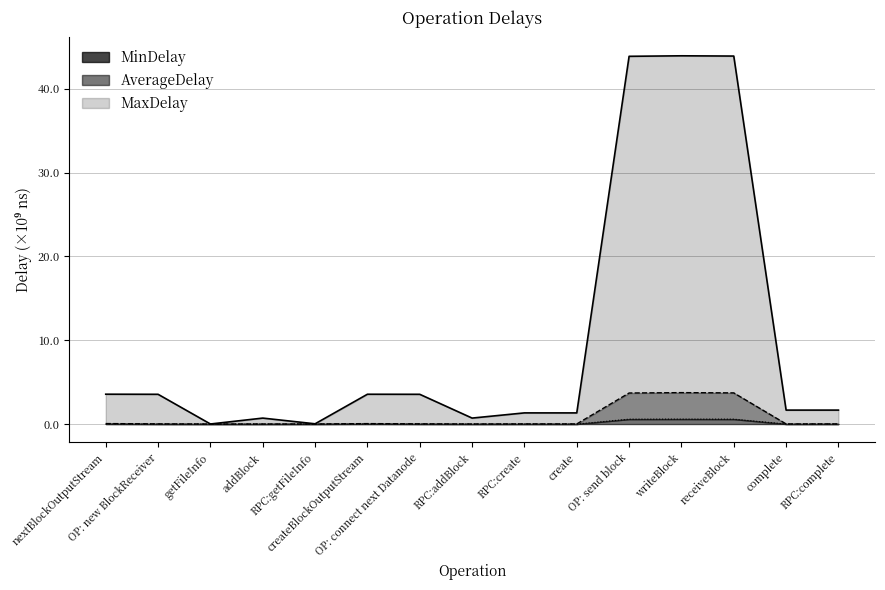

How many lines are shown in the chart?

3